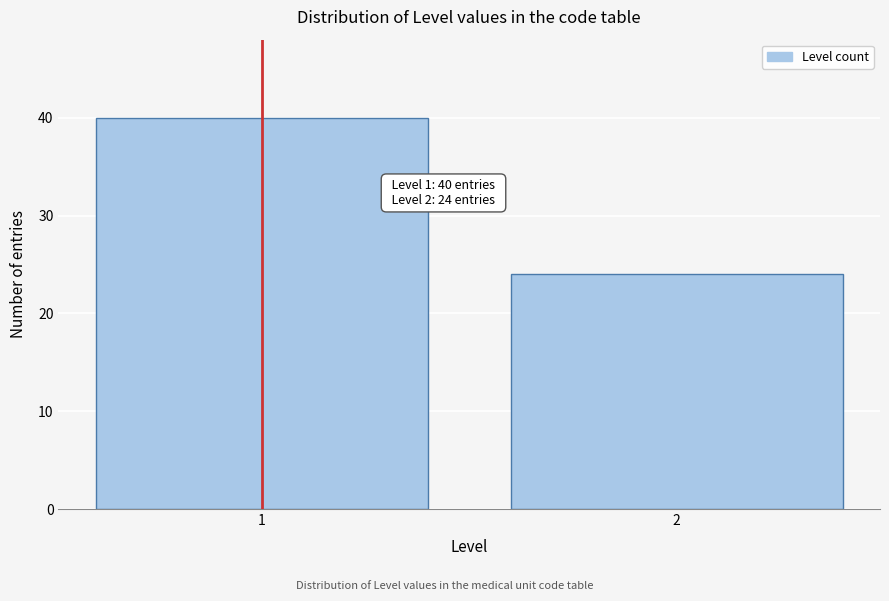

Reading left to right, transcribe all the data shown in this chart.

40	24